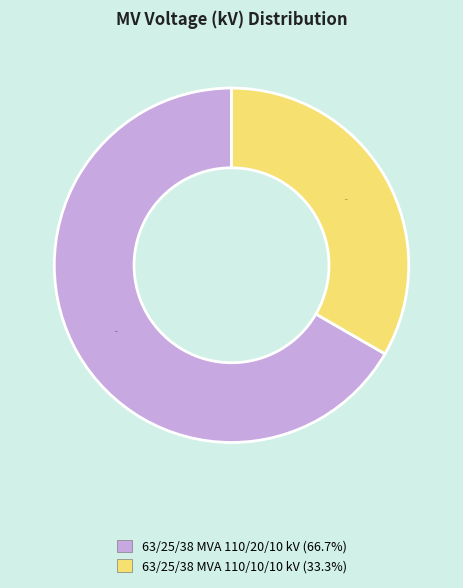

To the nearest percent, what is the average slice percentage?

50%